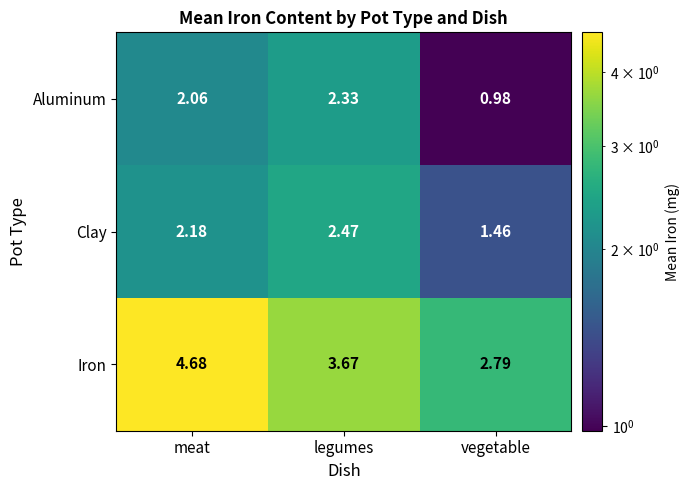

Which series has the widest spread of values?

Iron